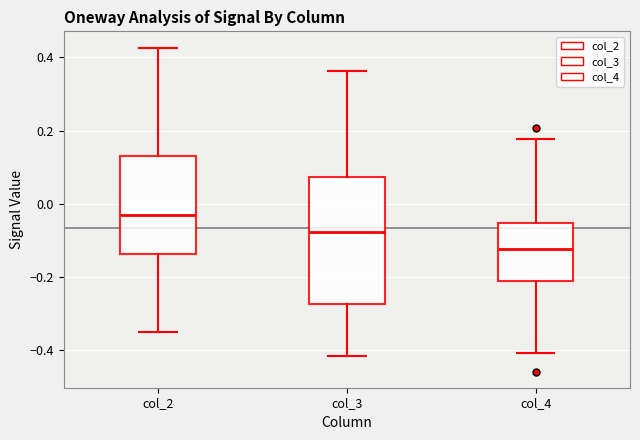

Comparing the boxes themselves (not the whiskers), which one is the tallest?

col_3